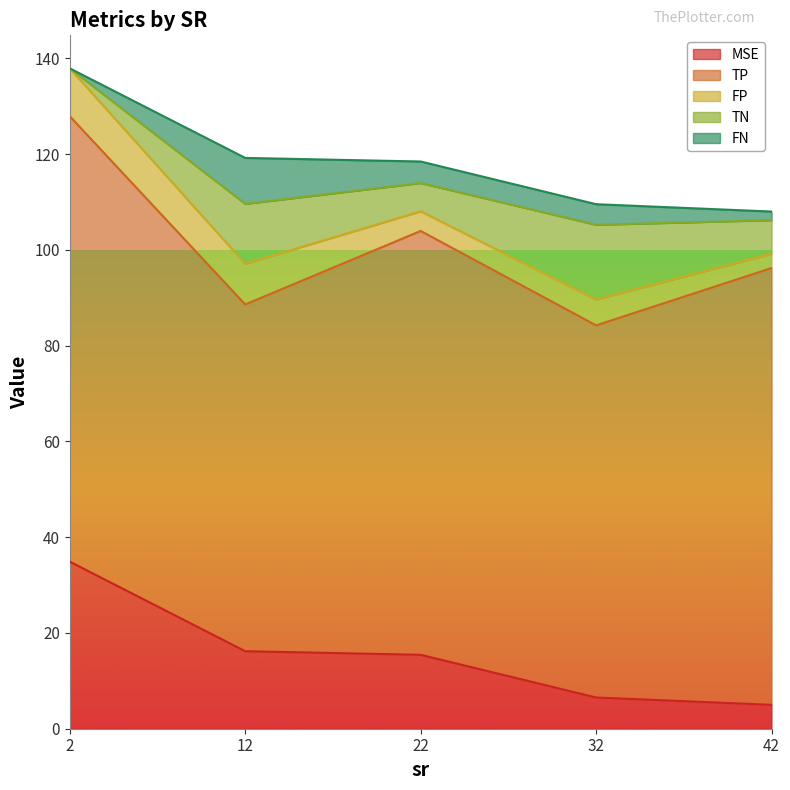

What is the difference between the second highest and minimum values in the TN series?

12.5